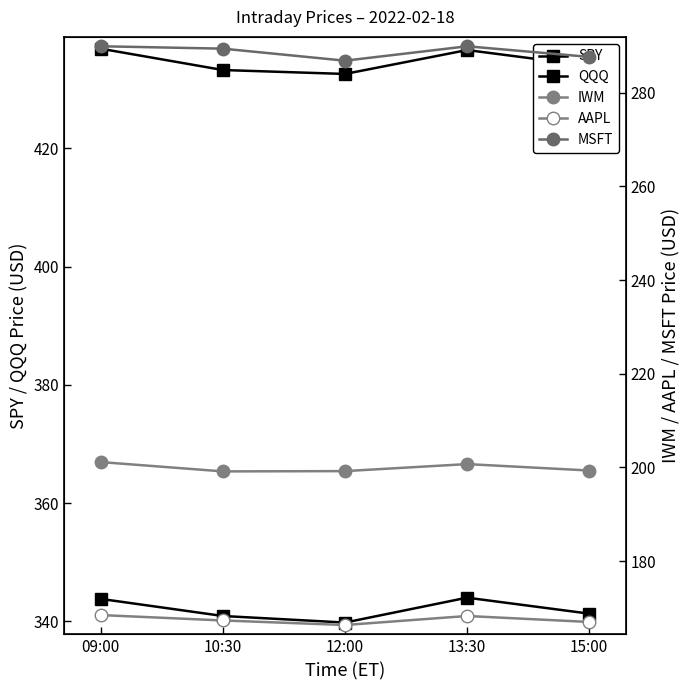

What is the approximate value of QQQ at 10:30?

340.9